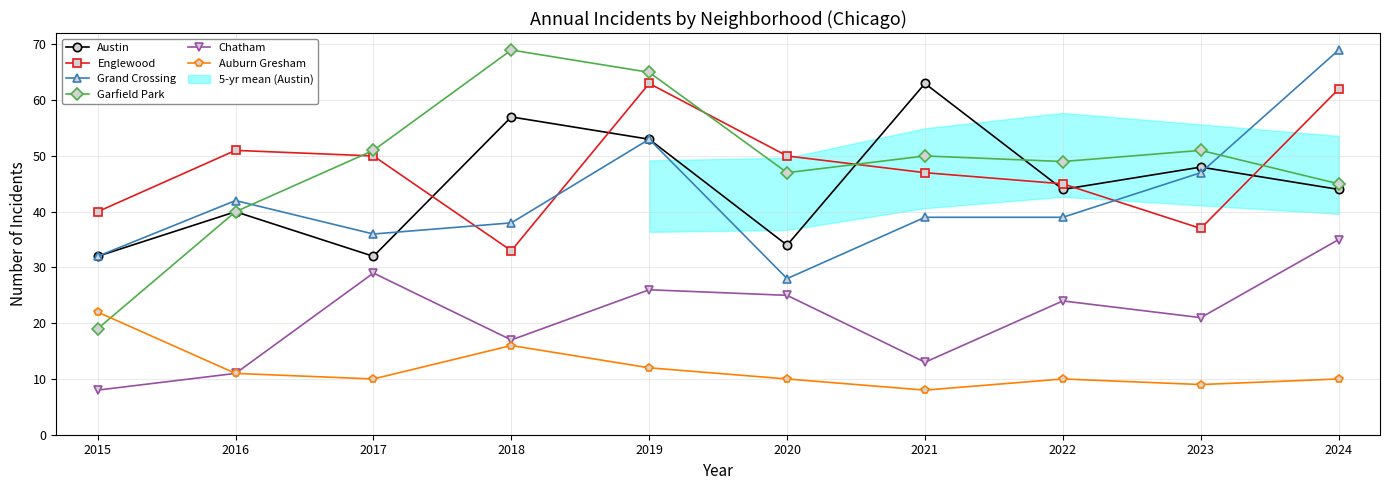

How many data points does each series have?

10